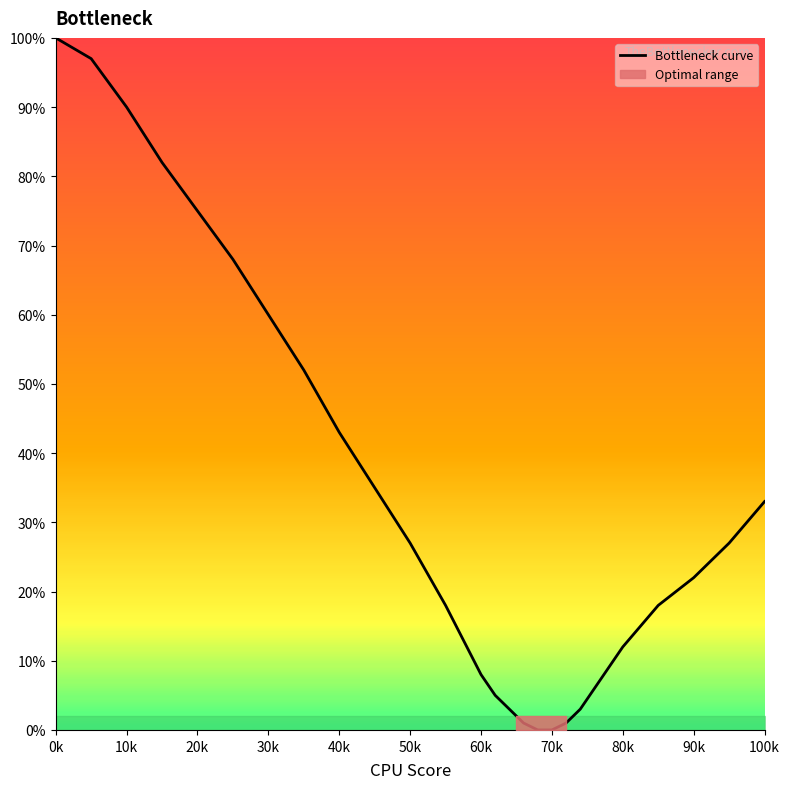

True or false: Bottleneck curve has a value of 24 at 30k.

False